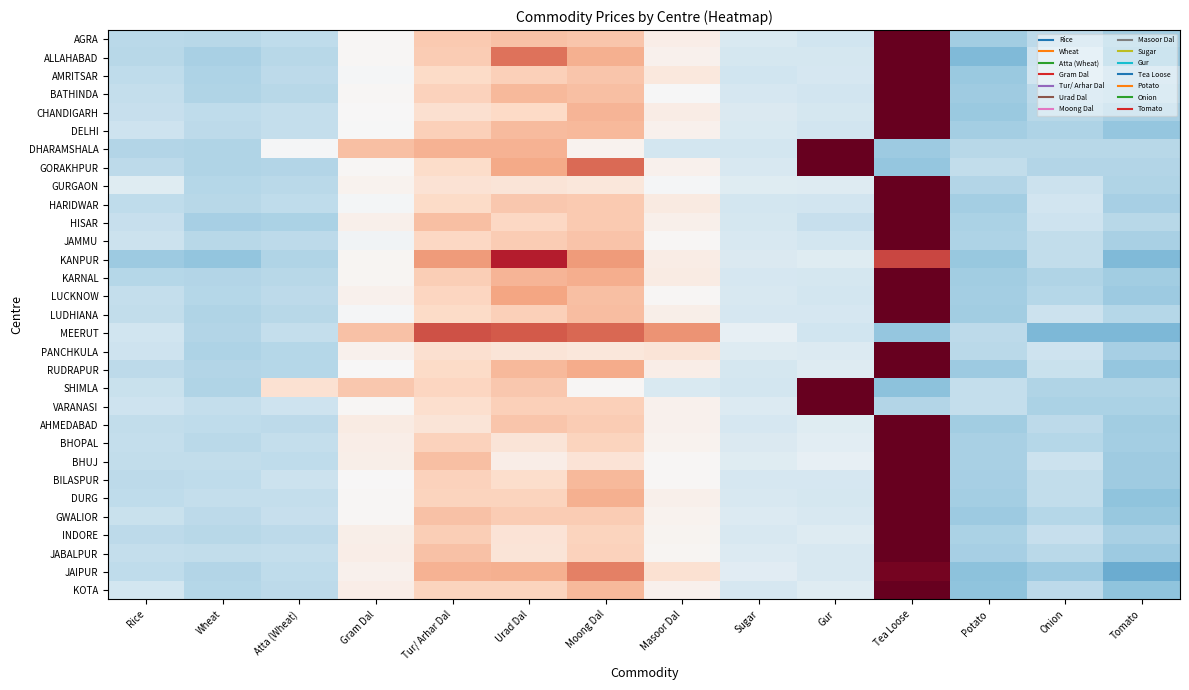

What is the difference between the highest and lowest values at Wheat?

0.4